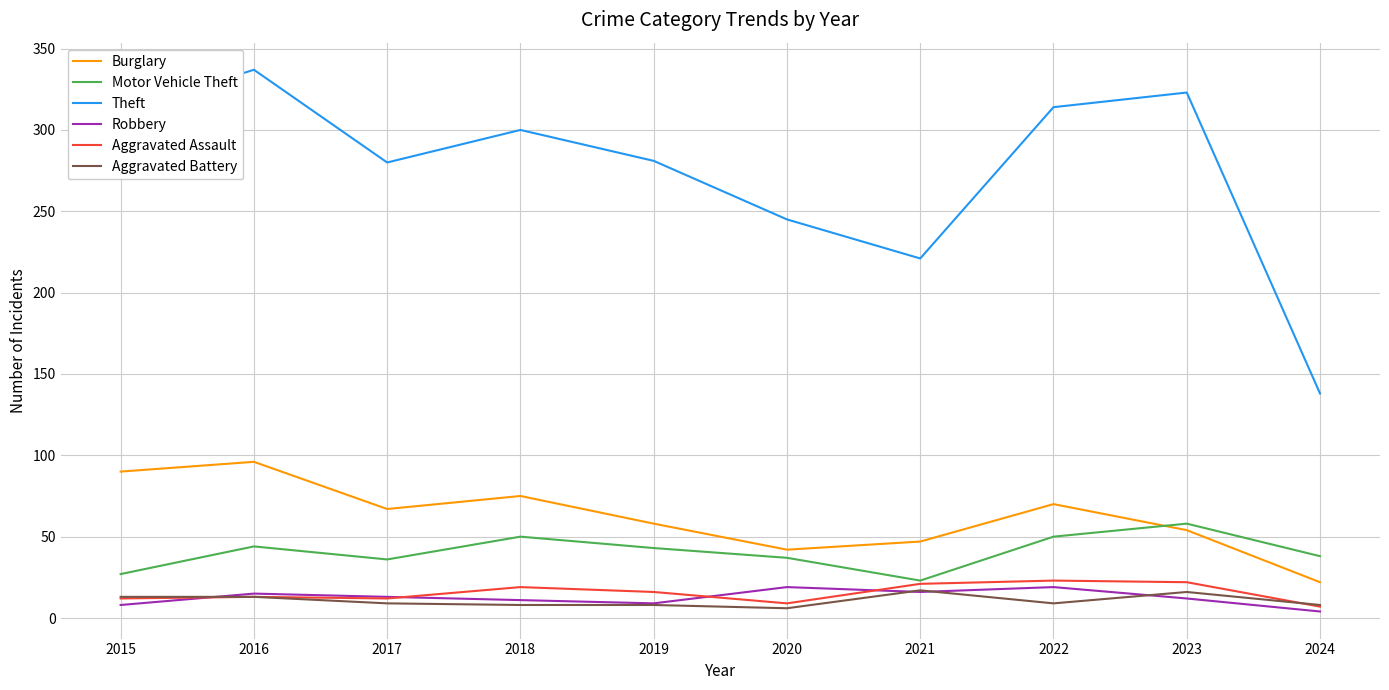

Which series has the largest range (max minus min)?

Theft